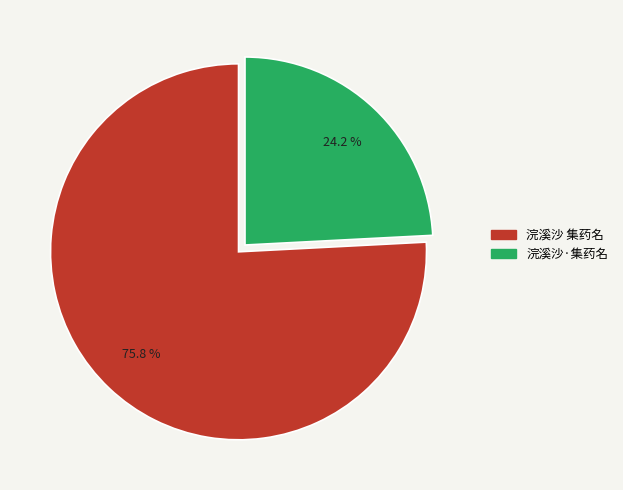

Approximately how many times larger is the value at 浣溪沙 集药名 compared to 浣溪沙·集药名?

3.1